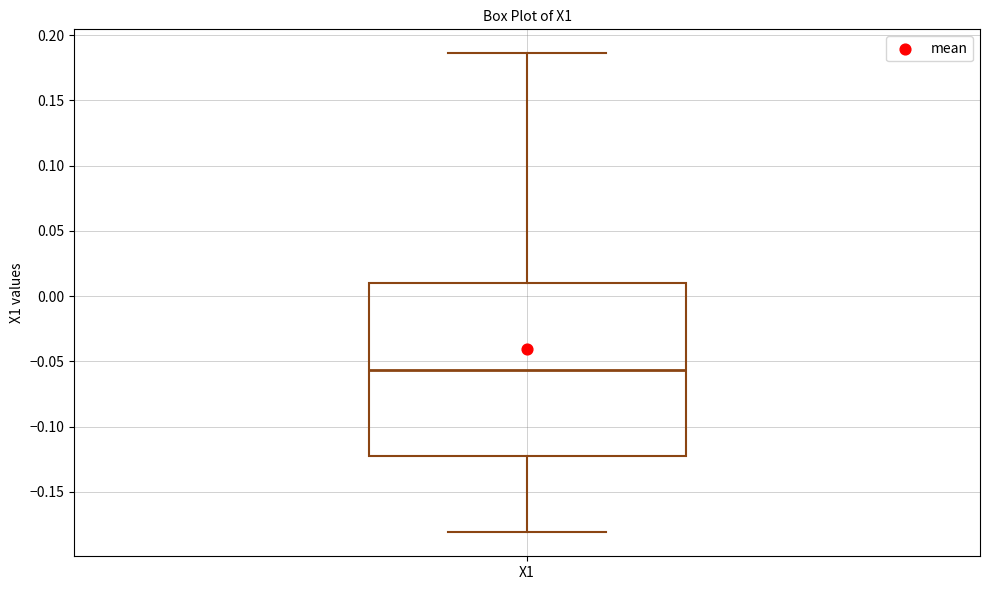

Read this box plot against the y-axis: the position of the median line, the range covered by the box, and the ends of both whiskers. The values are not printed on the chart, so give them approximately, as read against the axis.

median -0.055, box -0.125 to 0.010, whiskers -0.180 to 0.185